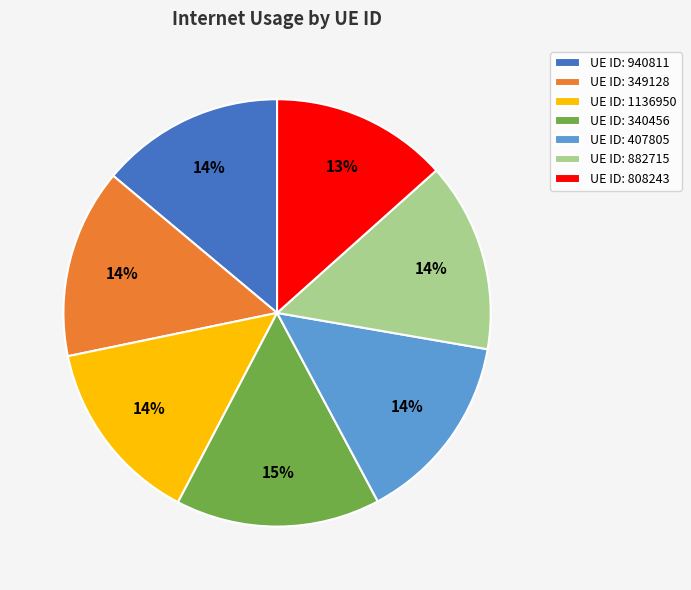

To the nearest percent, what is the combined percentage of UE ID: 1136950 and UE ID: 340456?

30%